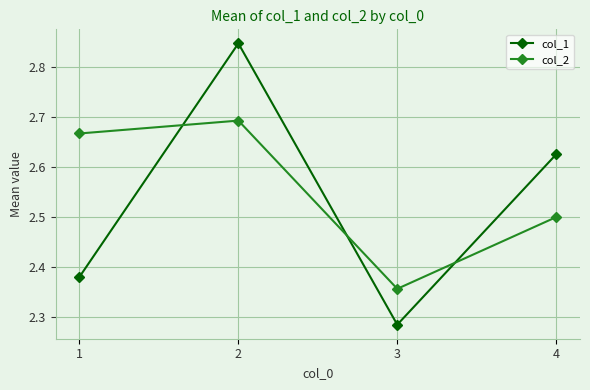

Rank the series at 3 from highest to lowest value.

col_2, col_1